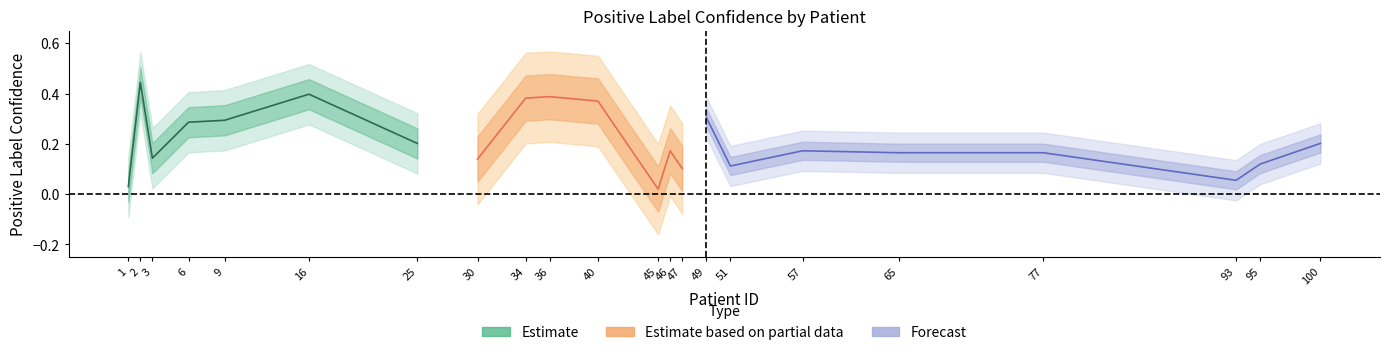

Which category has the lowest value in the Positive Label Confidence series?

45